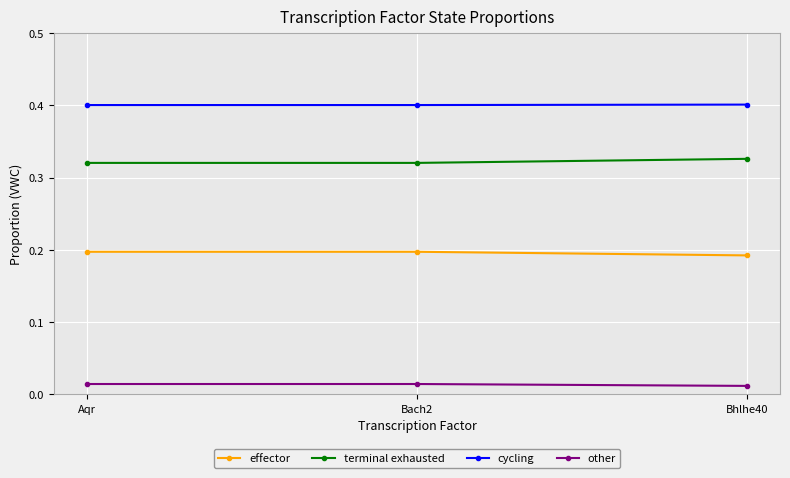

Which series has the largest total across all categories?

cycling